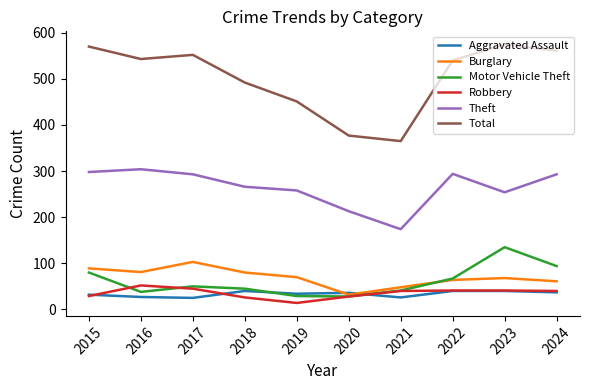

The value of Aggravated Assault at 2021 is 26. True or false?

True